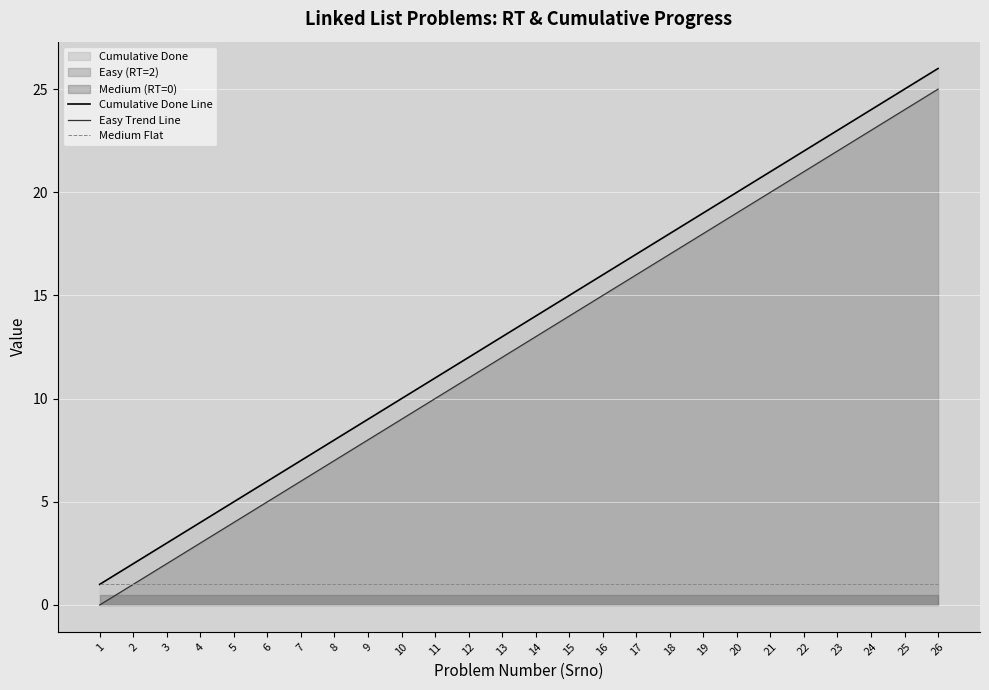

List the series in order of their peak value, lowest first.

Medium Flat, Easy Trend Line, Cumulative Done Line